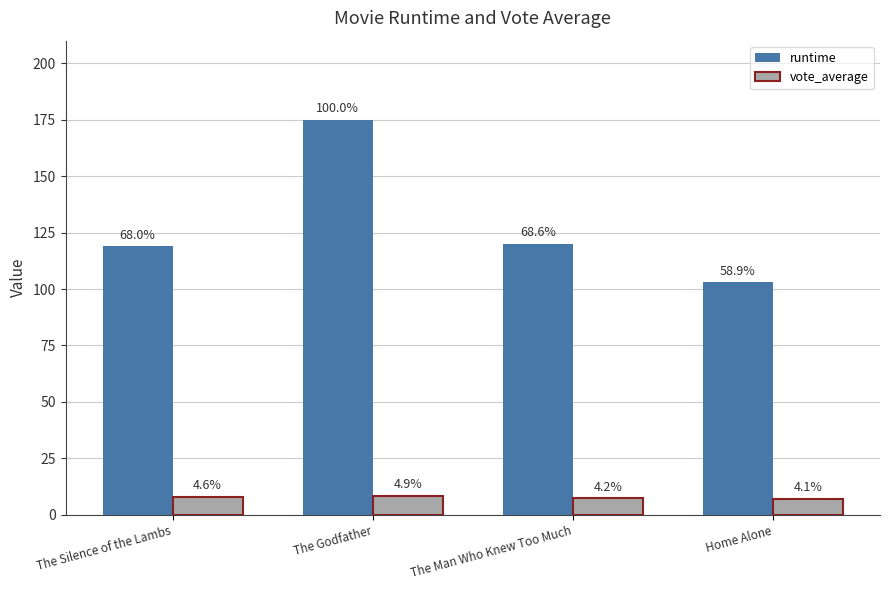

Is the value of runtime at Home Alone greater than the value of vote_average at The Godfather?

Yes